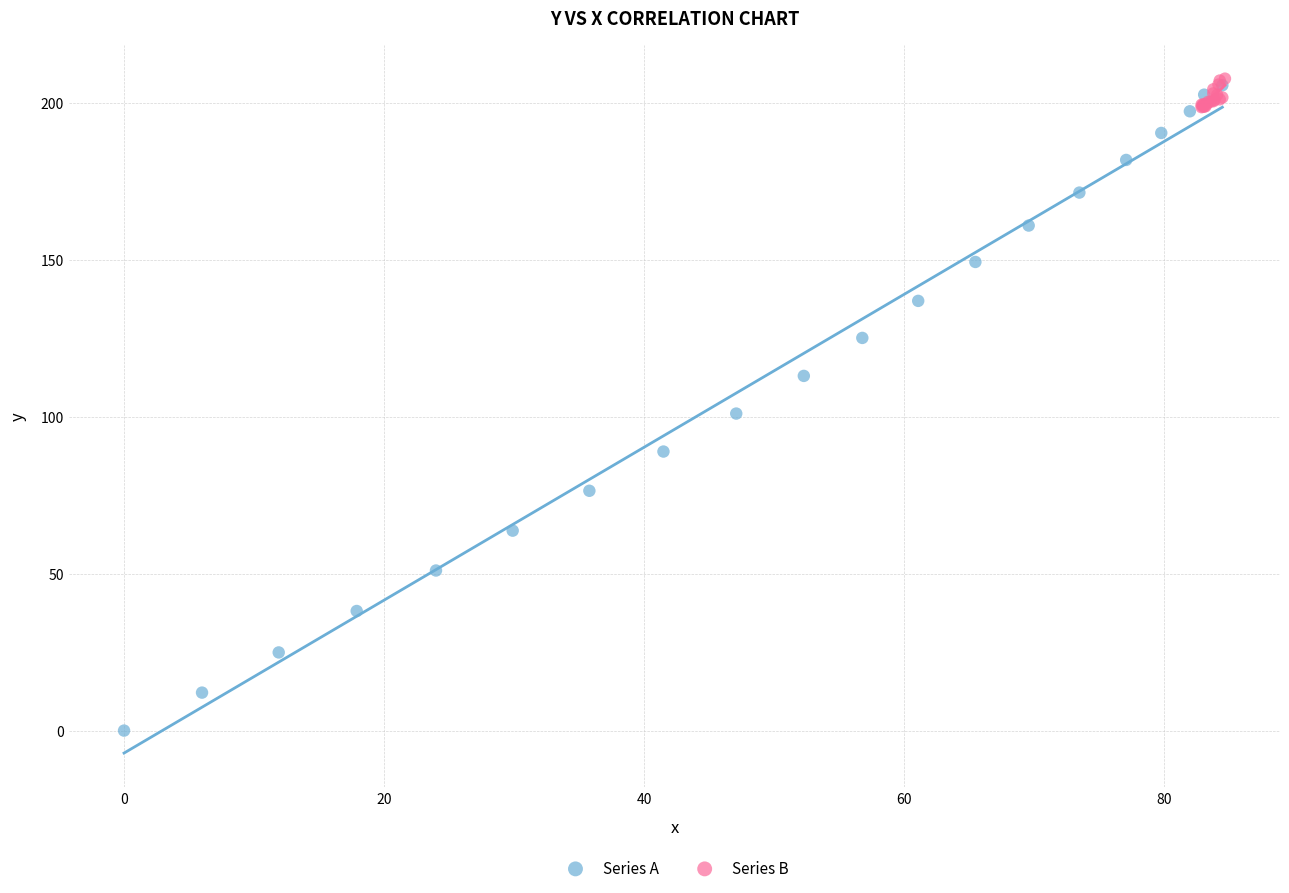

What are all the series names shown in the legend?

Series A, Series B